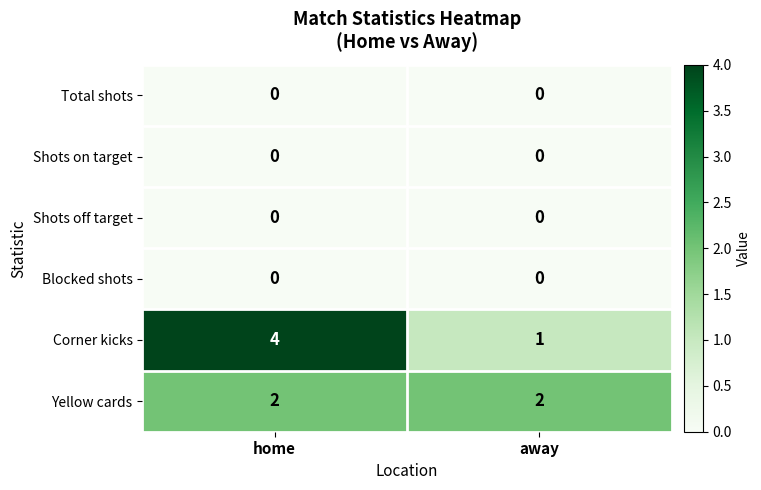

What is the maximum value shown in the chart?

4